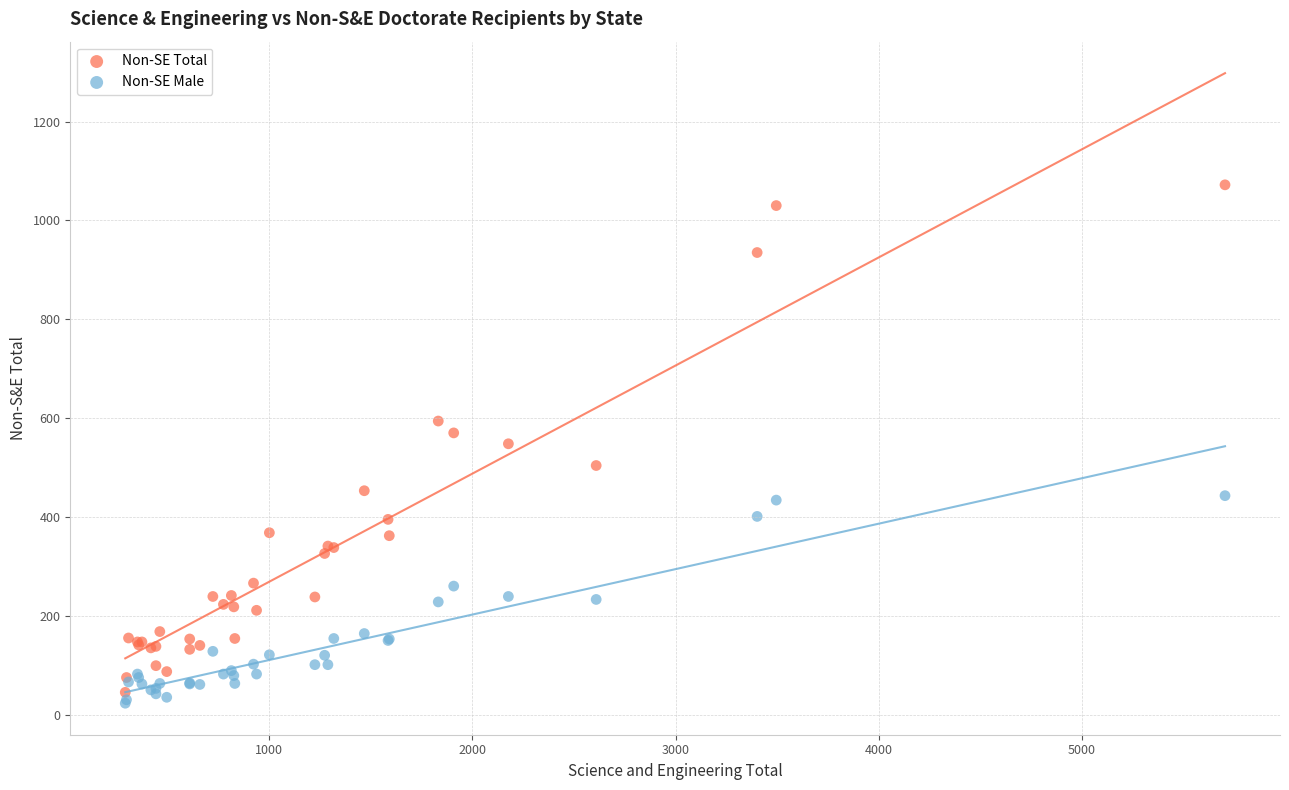

Which series has the largest Y range (max minus min)?

Non-SE Total